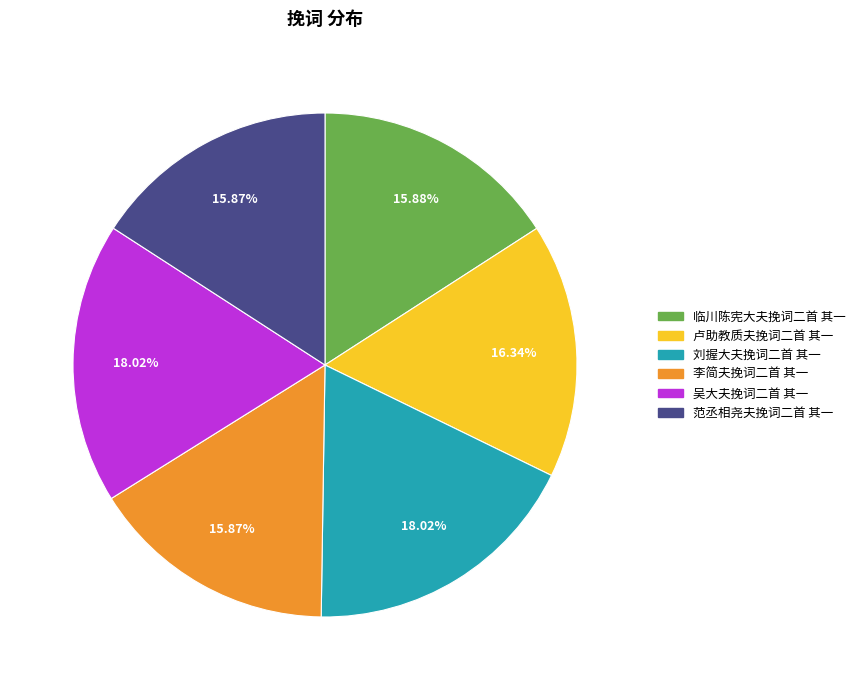

Count the number of slices in the pie.

6